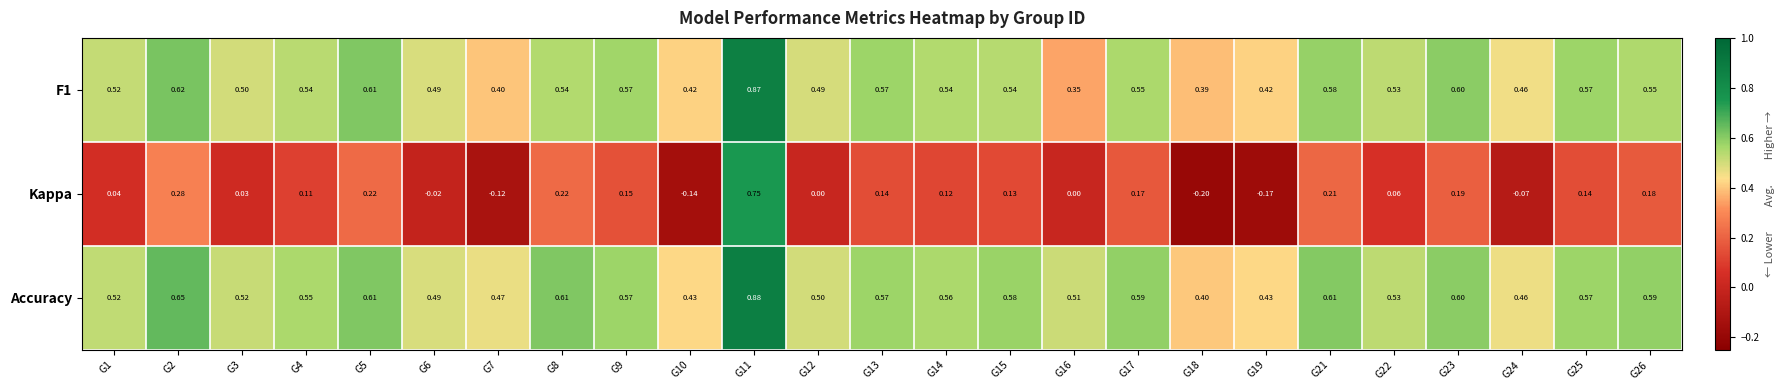

Between G8 and G19, which series saw the biggest shift?

Kappa